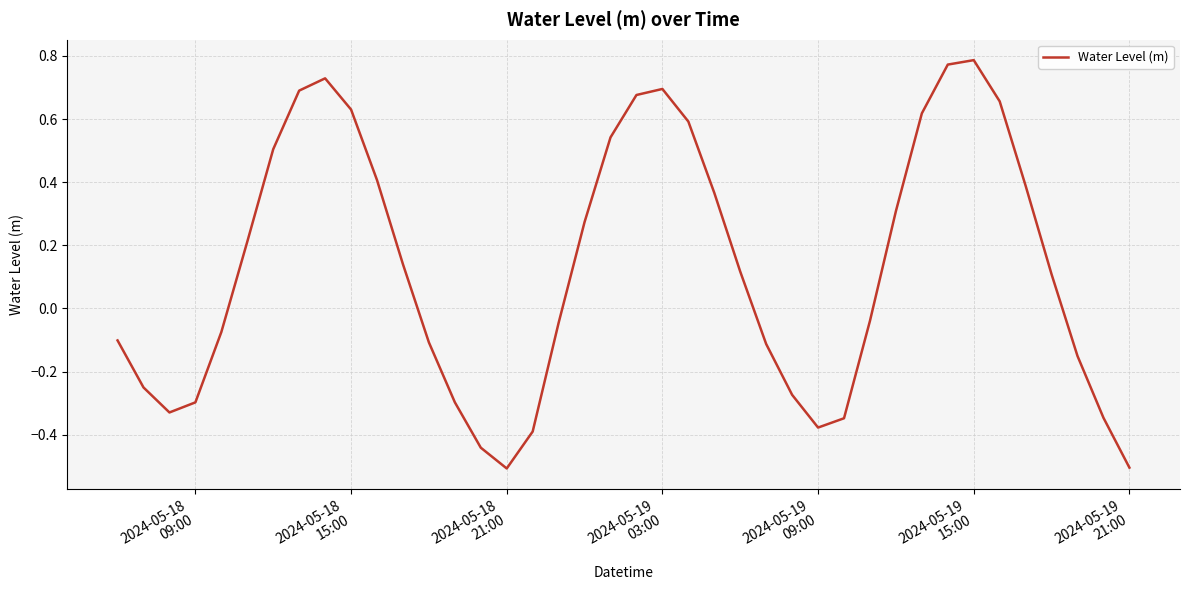

What is the smallest value displayed?

-0.5